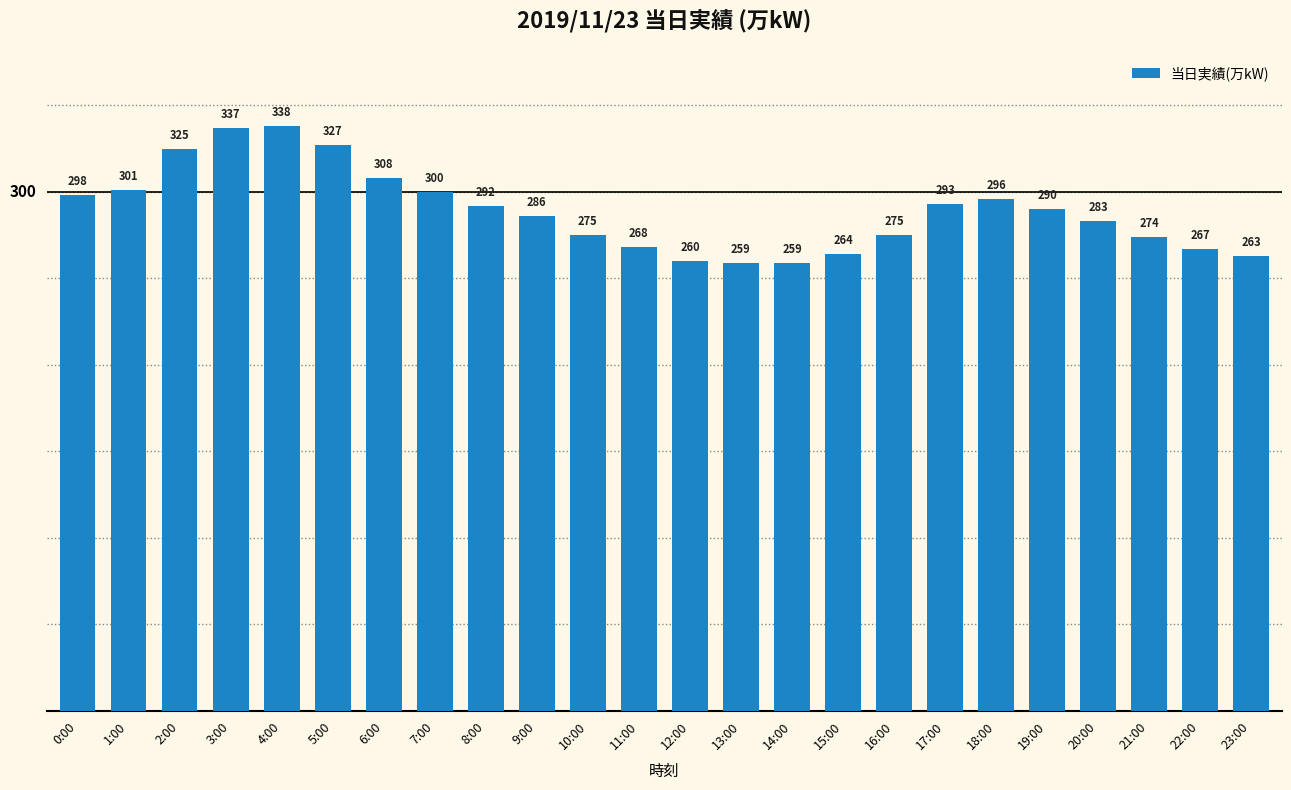

The value at 12:00 is 384. True or false?

False